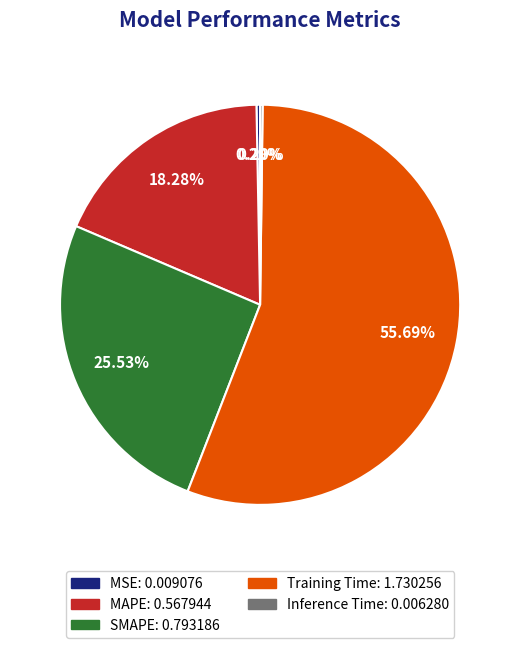

To the nearest percent, what portion does MAPE represent?

18%